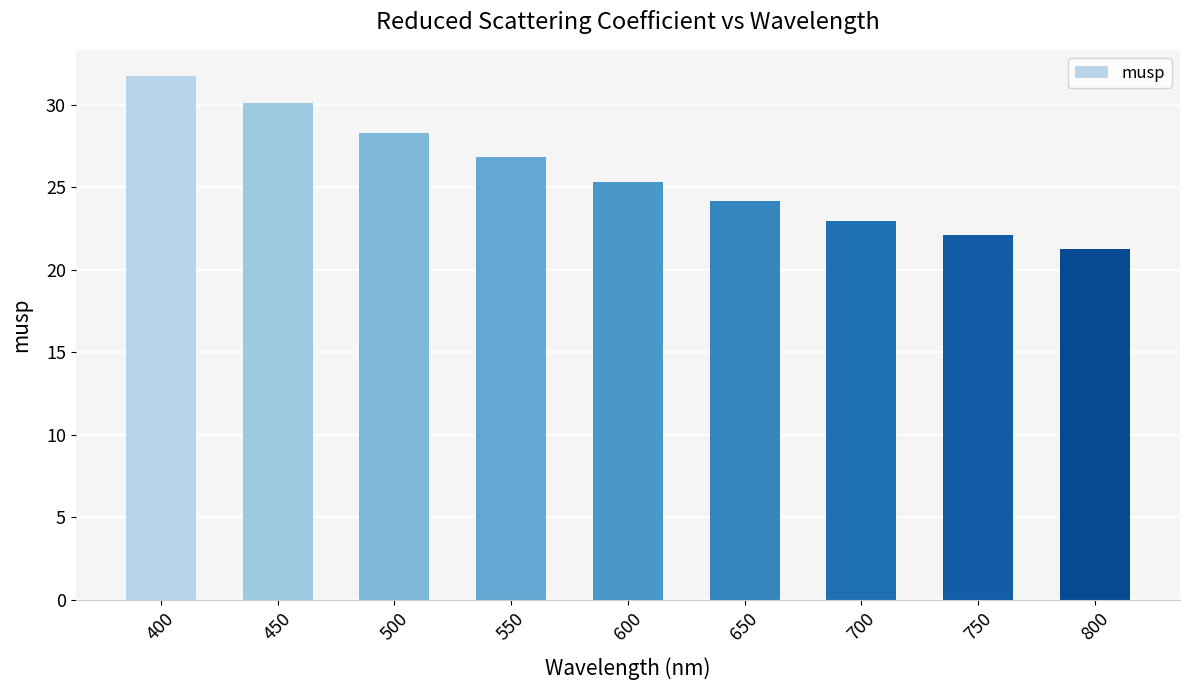

Rank the categories by value from highest to lowest.

400, 450, 500, 550, 600, 650, 700, 750, 800